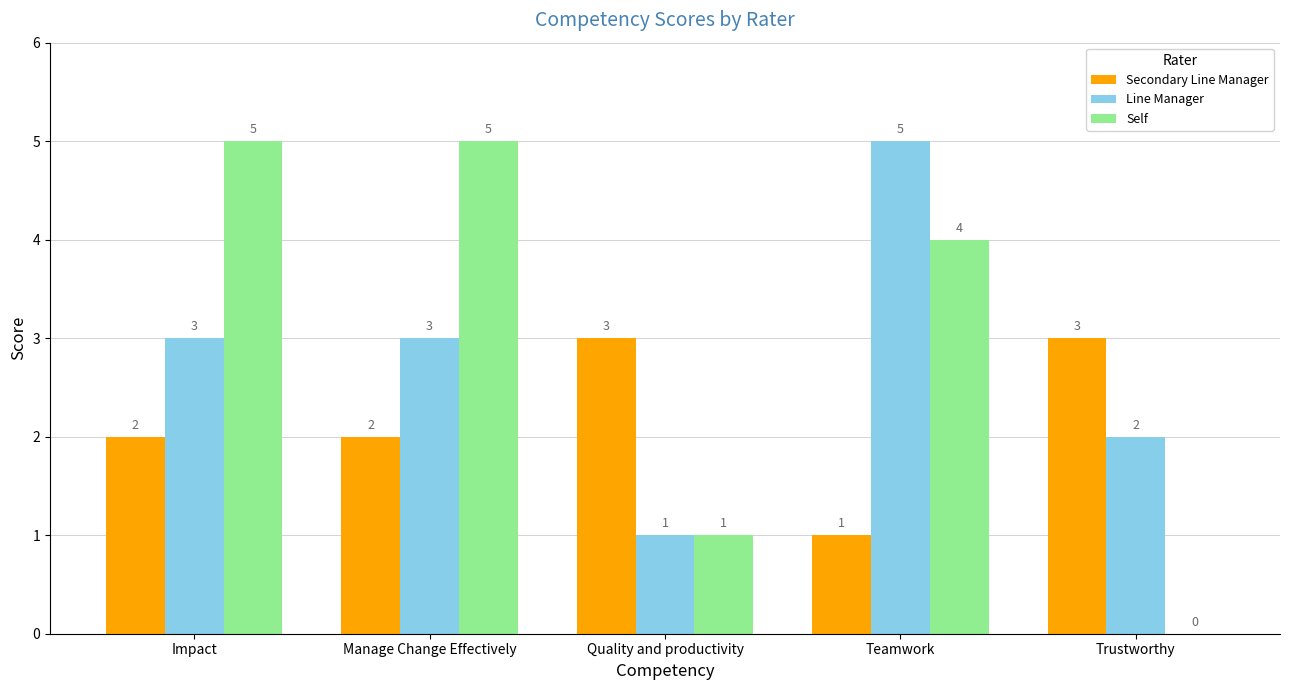

The Line Manager series shows 5 at Teamwork. True or false?

True